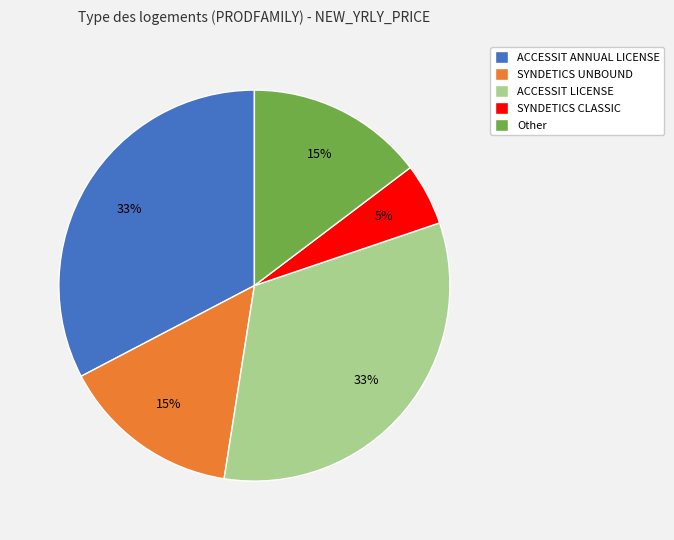

Is it true that ACCESSIT LICENSE is 33% of the pie?

True